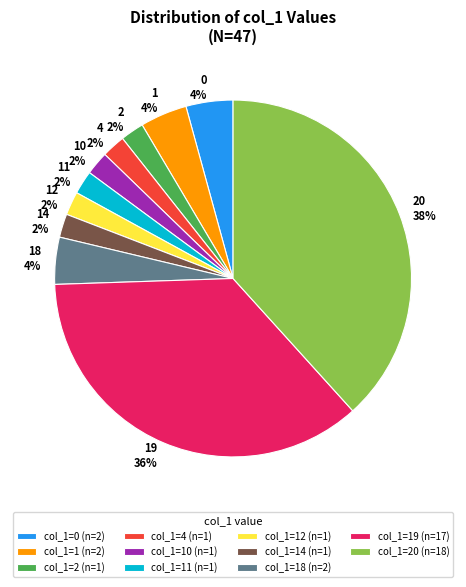

To the nearest percent, what percentage of the pie is 4 2%?

2%